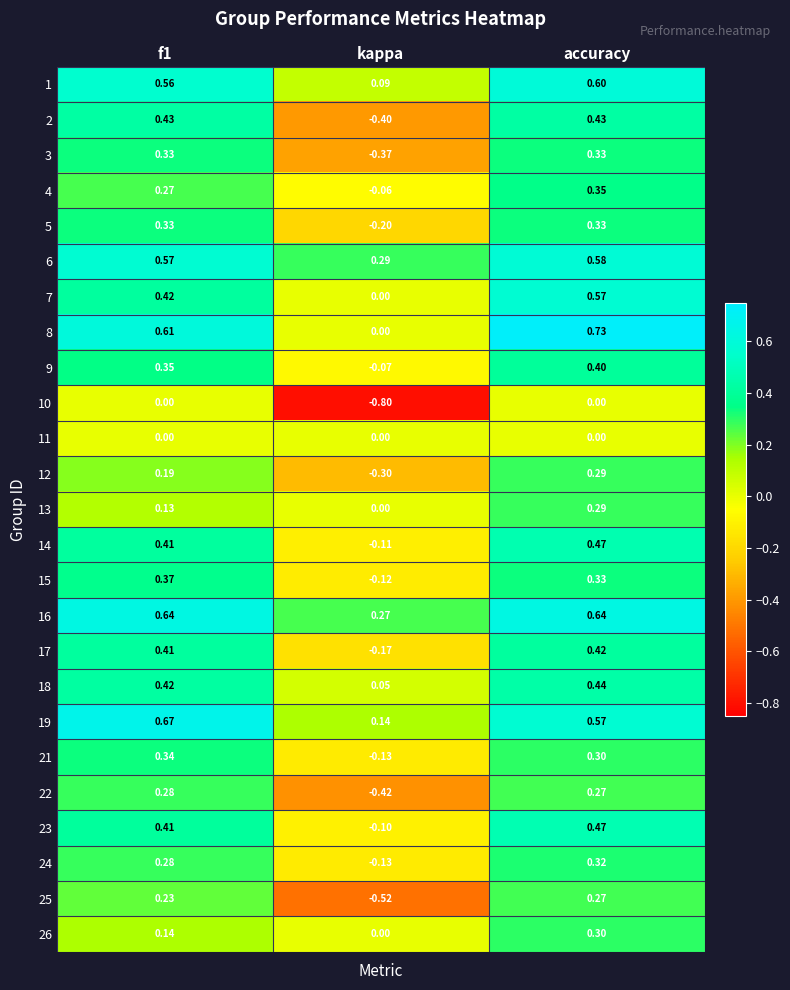

At which label is 9 closest to 0?

kappa